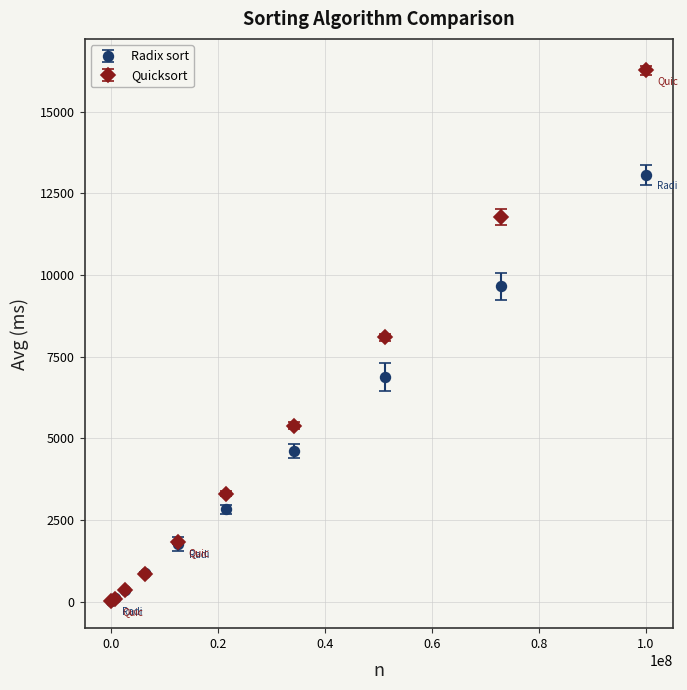

Which series has the widest spread of values?

Quicksort